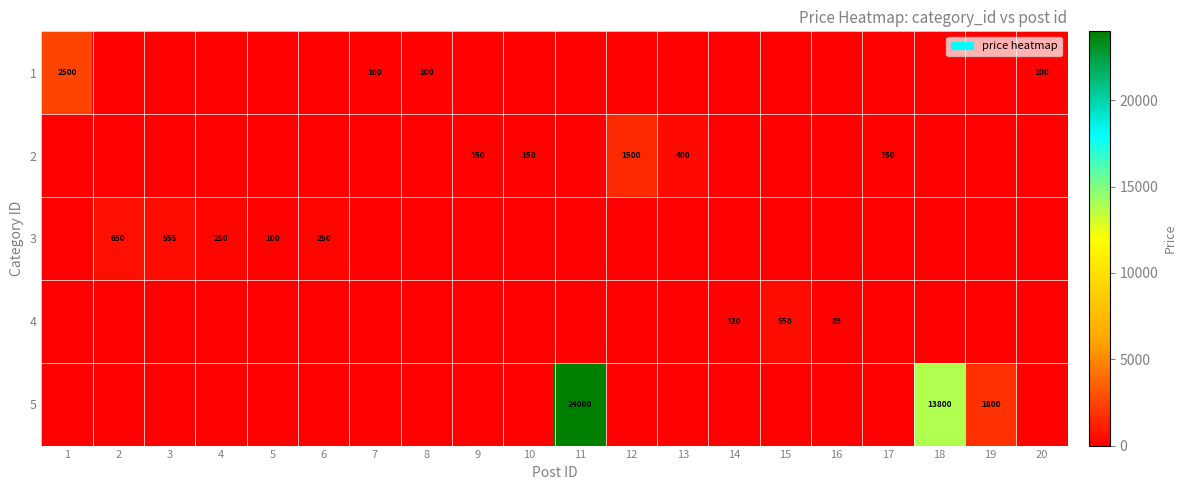

Is it true that 1 equals 2500 at 1?

True